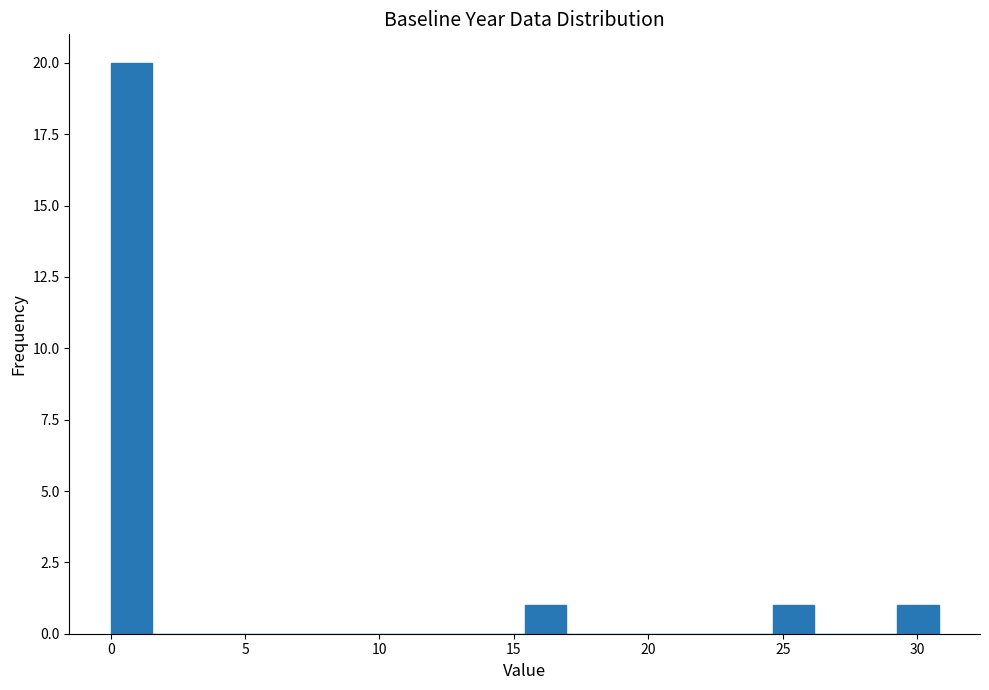

Around what value on the x-axis is the tallest bar? Give the approximate position of its centre, as read against the axis.

1.0